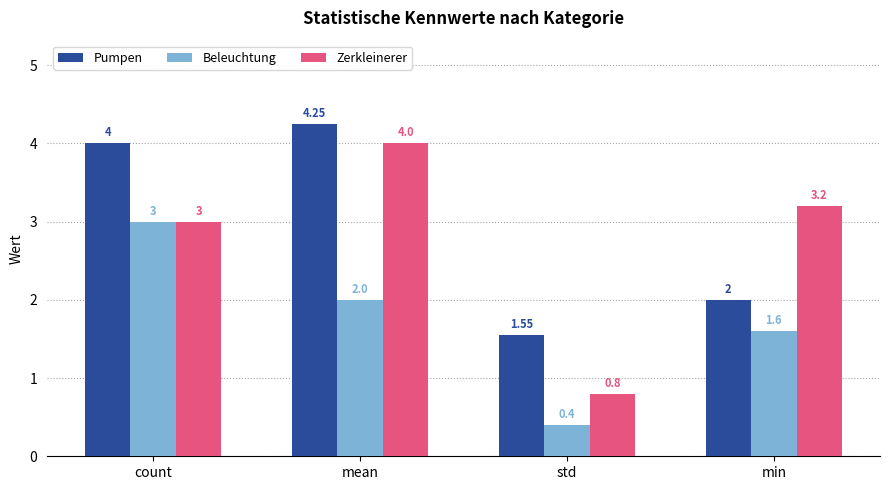

What is the spread (max minus min) of values at count?

1.0